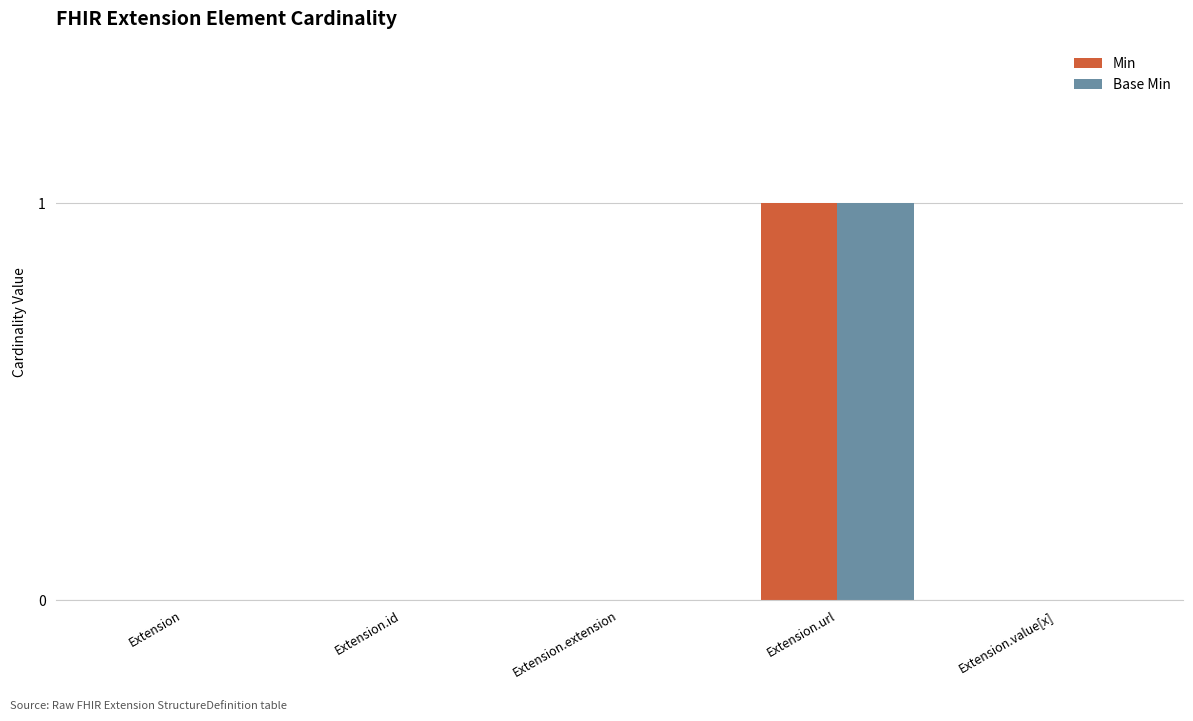

How many distinct data groups are displayed?

2